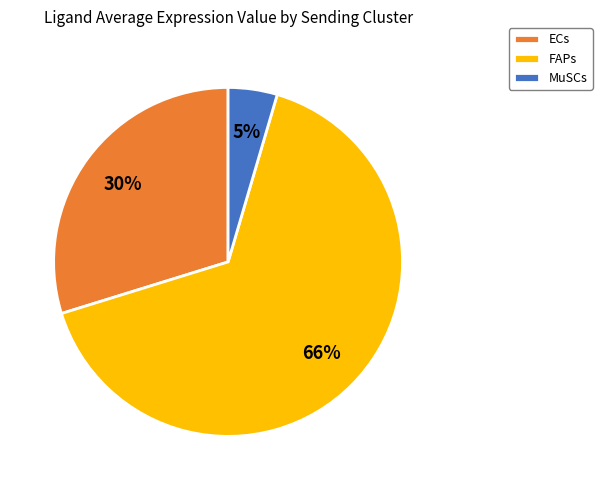

What percentage is the ECs slice, to the nearest percent?

30%